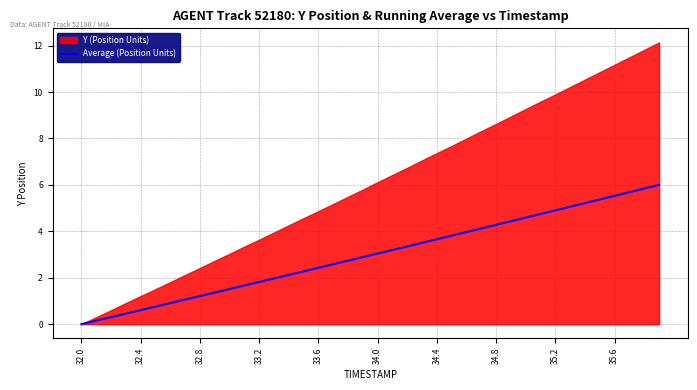

Which has a higher value, 35.2 or 33.6?

35.2